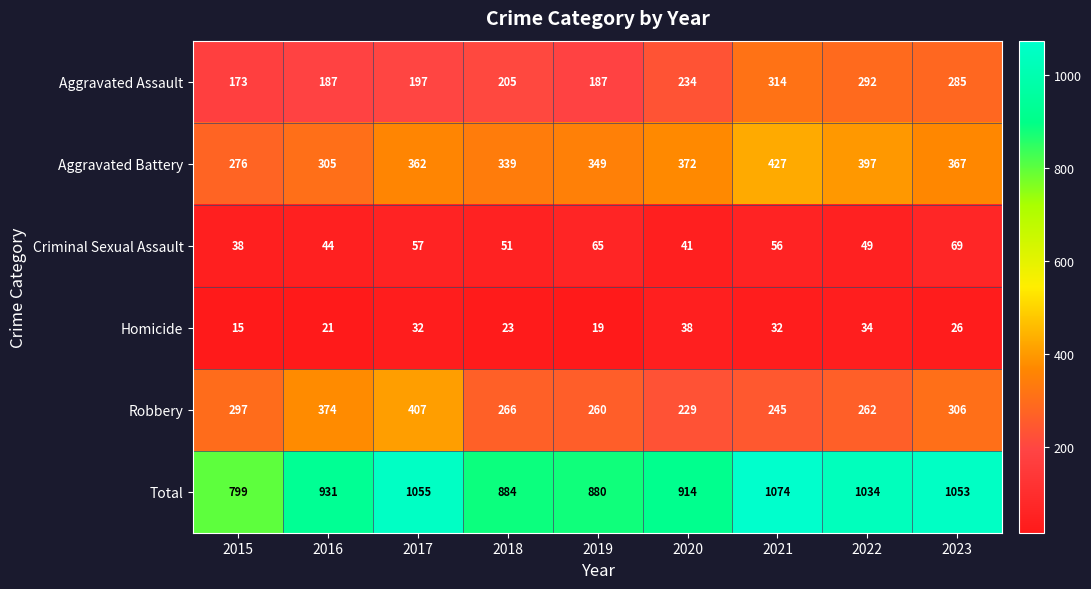

What is the difference between the maximum and minimum values in the Homicide series?

23